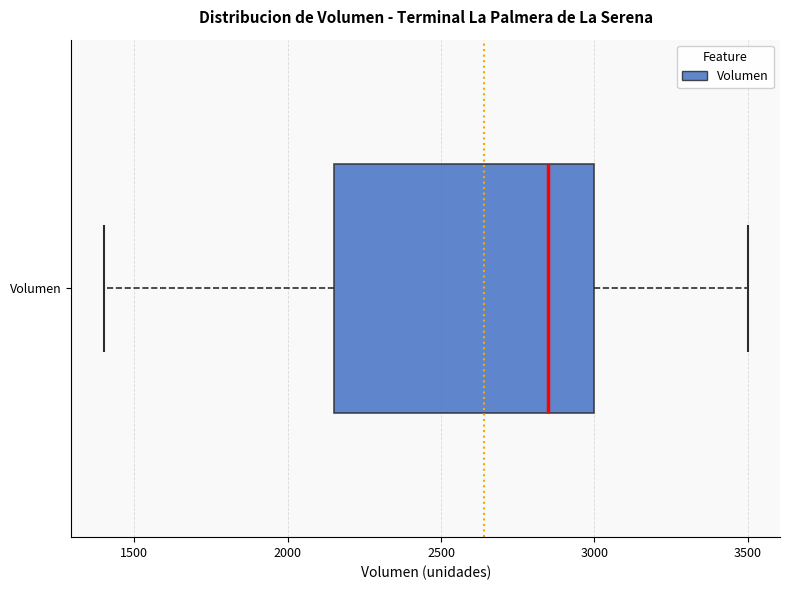

Where is the left edge of the box for Volumen on the x-axis? The values are not printed on the chart, so give them approximately, as read against the axis.

2150